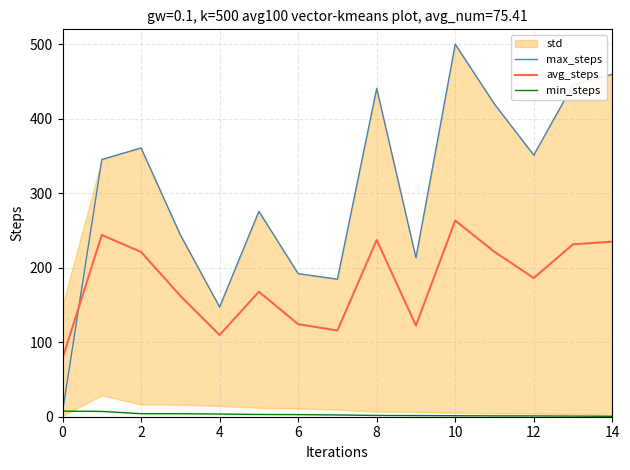

List the series in order of their overall mean, lowest first.

min_steps, avg_steps, max_steps